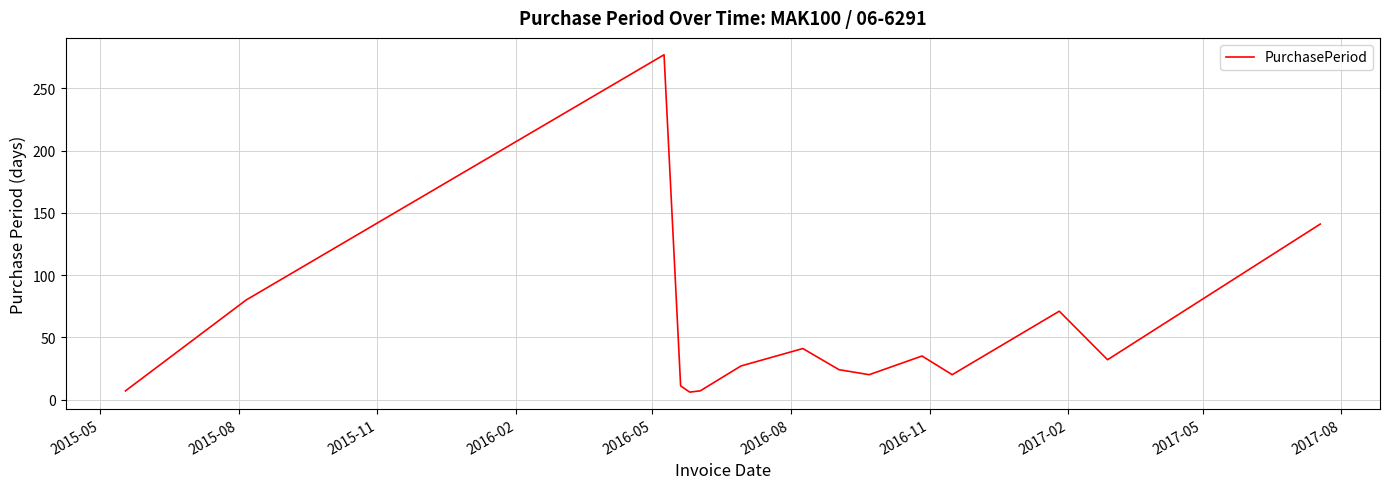

What is the difference between the maximum and minimum values?

271